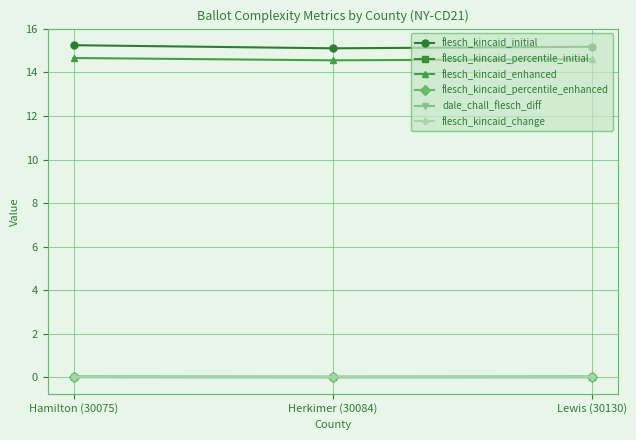

What is the label of the 3rd point from the right?

Hamilton (30075)